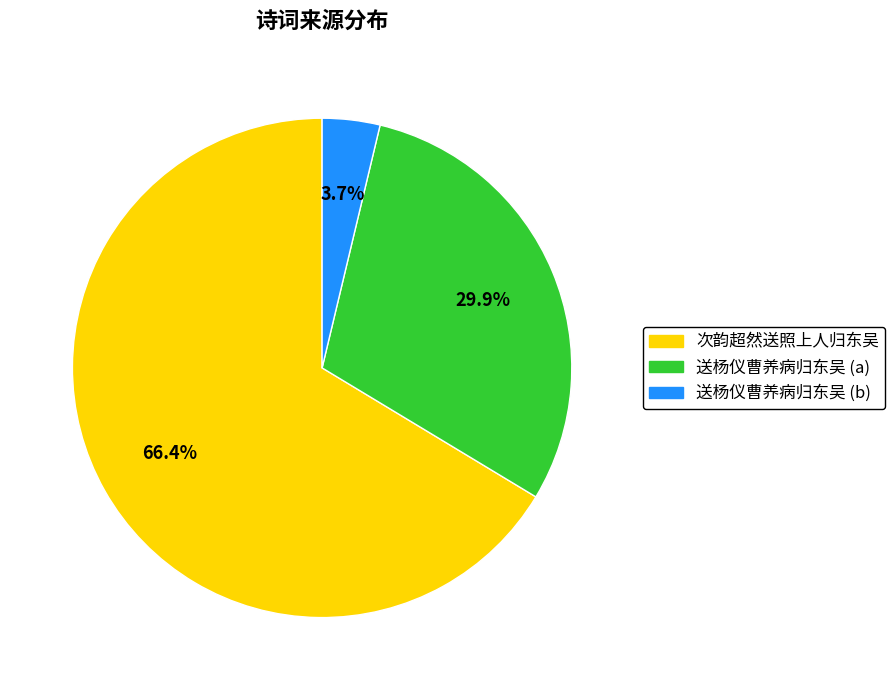

What percentage is the 次韵超然送照上人归东吴 slice, to the nearest percent?

66%